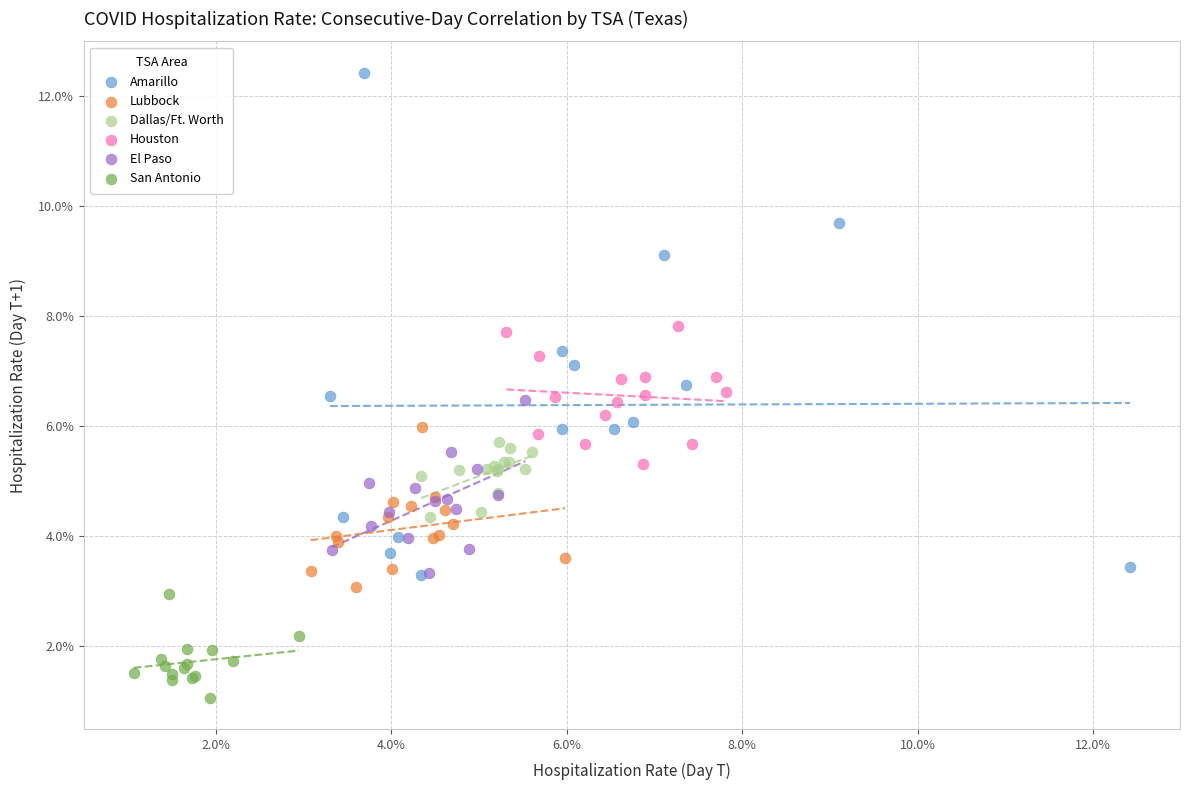

What are all the series names shown in the legend?

Amarillo, Lubbock, Dallas/Ft. Worth, Houston, El Paso, San Antonio